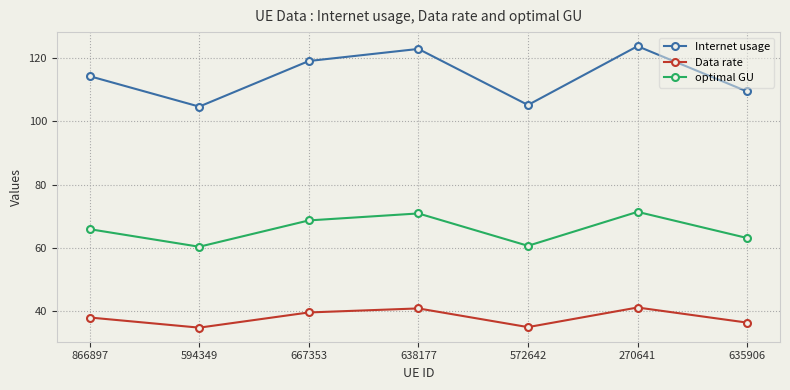

Which series changed the most between 594349 and 635906?

Internet usage